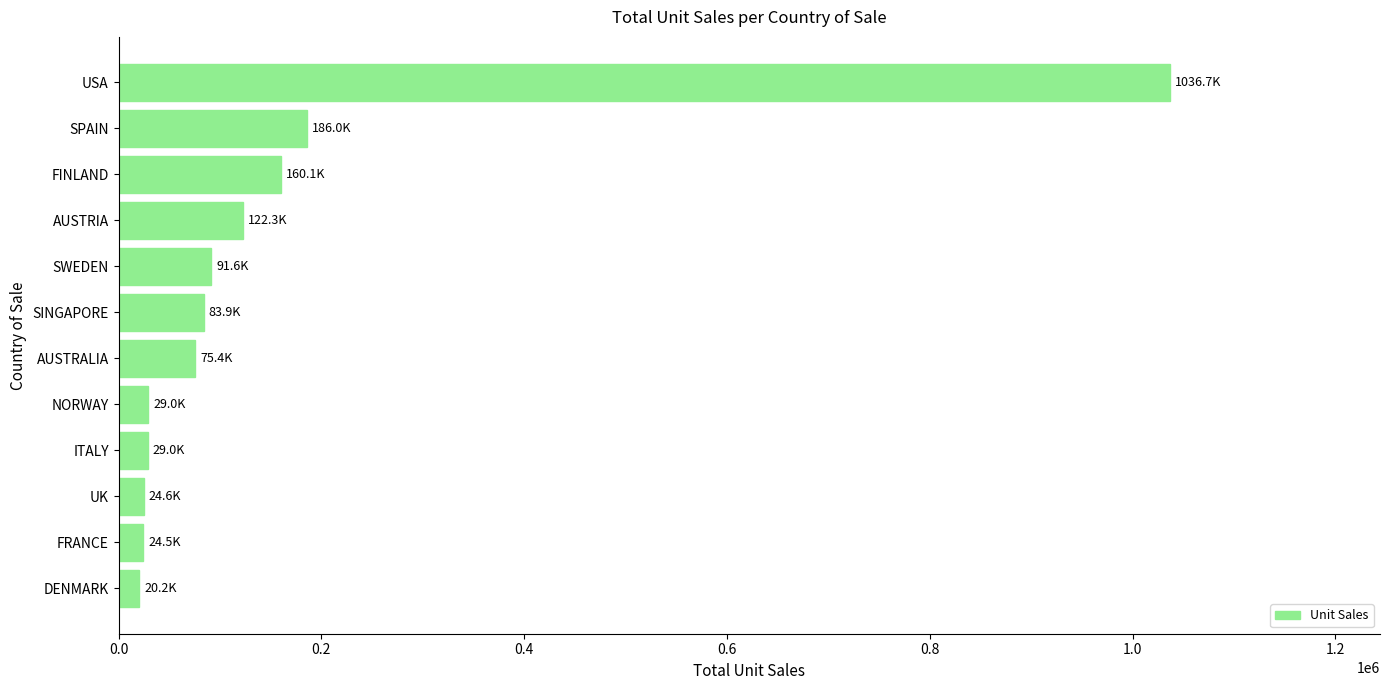

What is the change in value from SPAIN to USA?

+850750